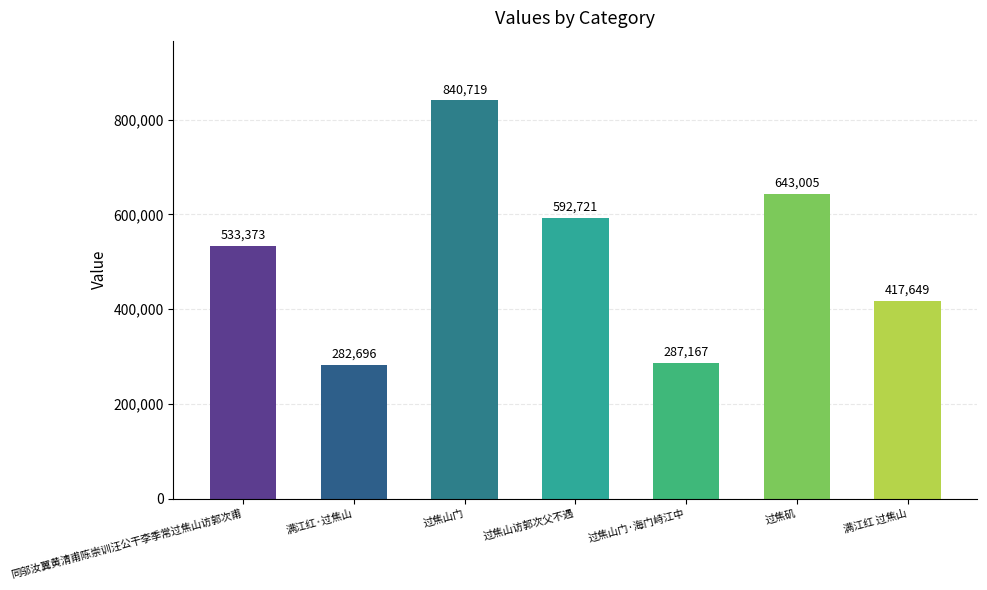

What is the smallest value displayed?

282696